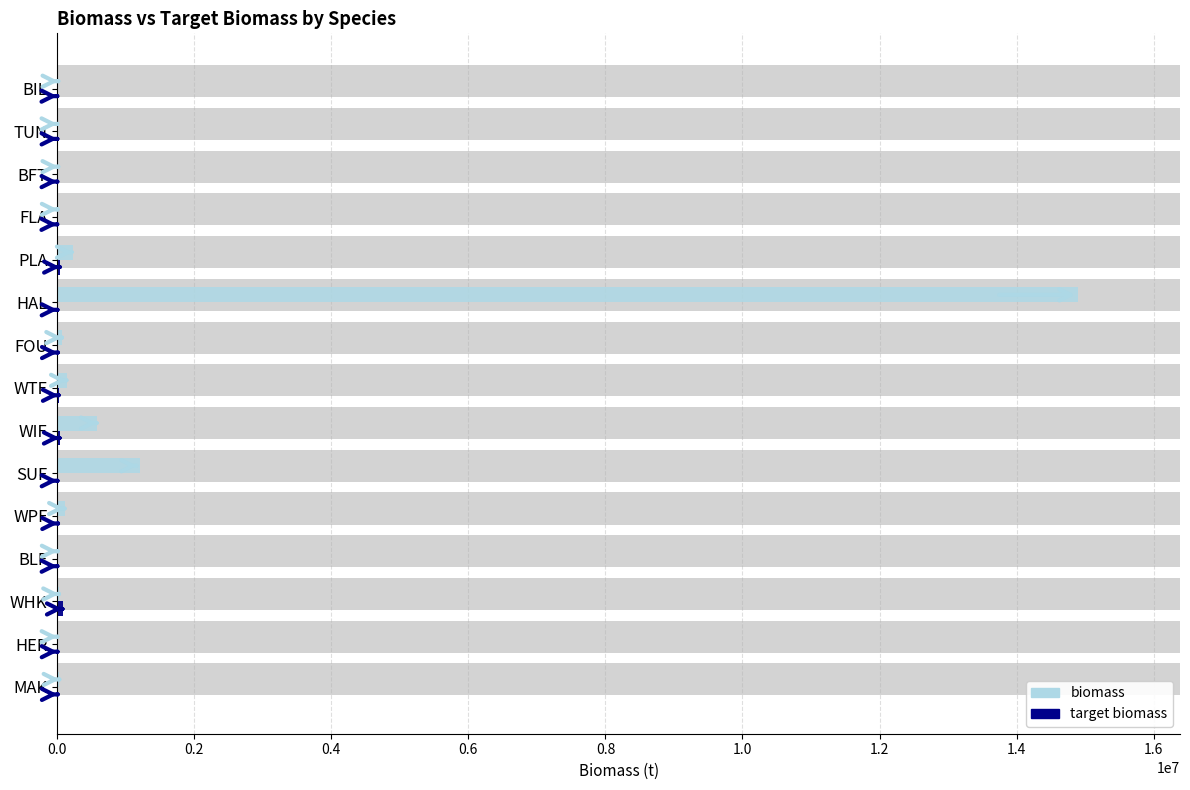

What is the difference between the maximum and minimum values in the biomass series?

14893237.5